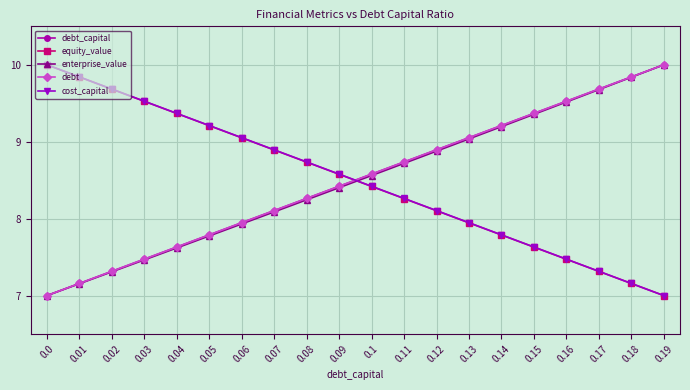

True or false: debt and enterprise_value intersect in this chart.

False